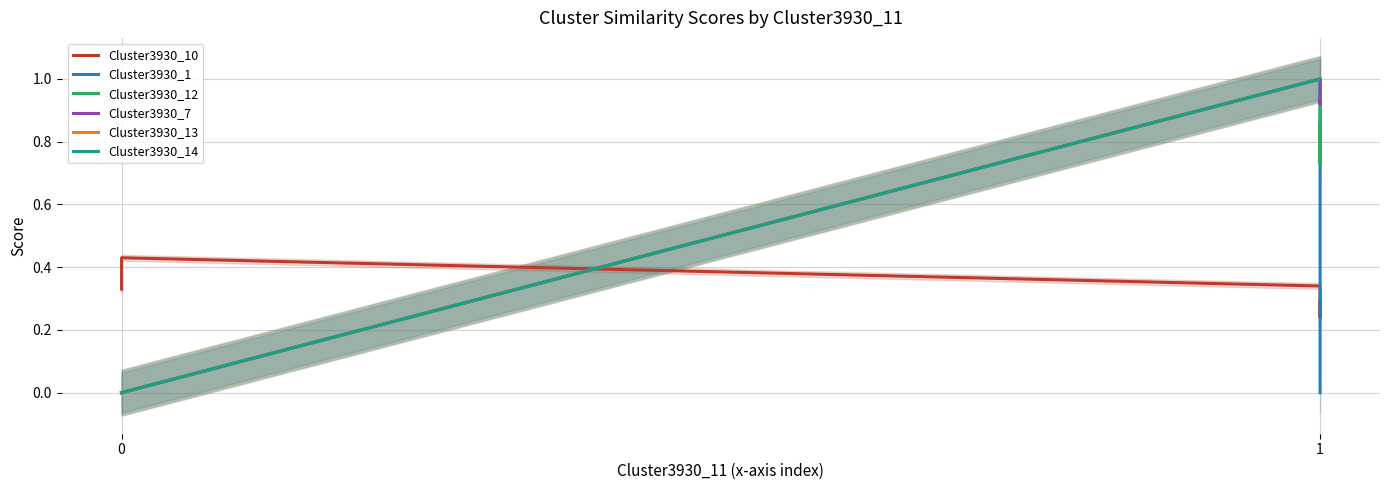

How many positive values does the Cluster3930_7 series have?

3